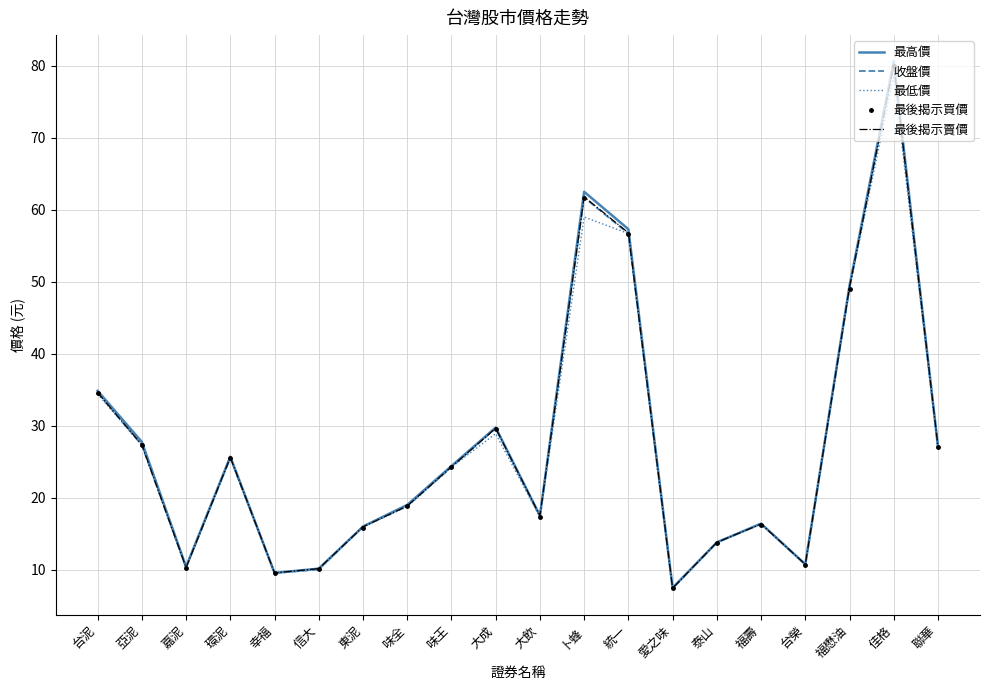

What position from the left is 嘉泥?

3